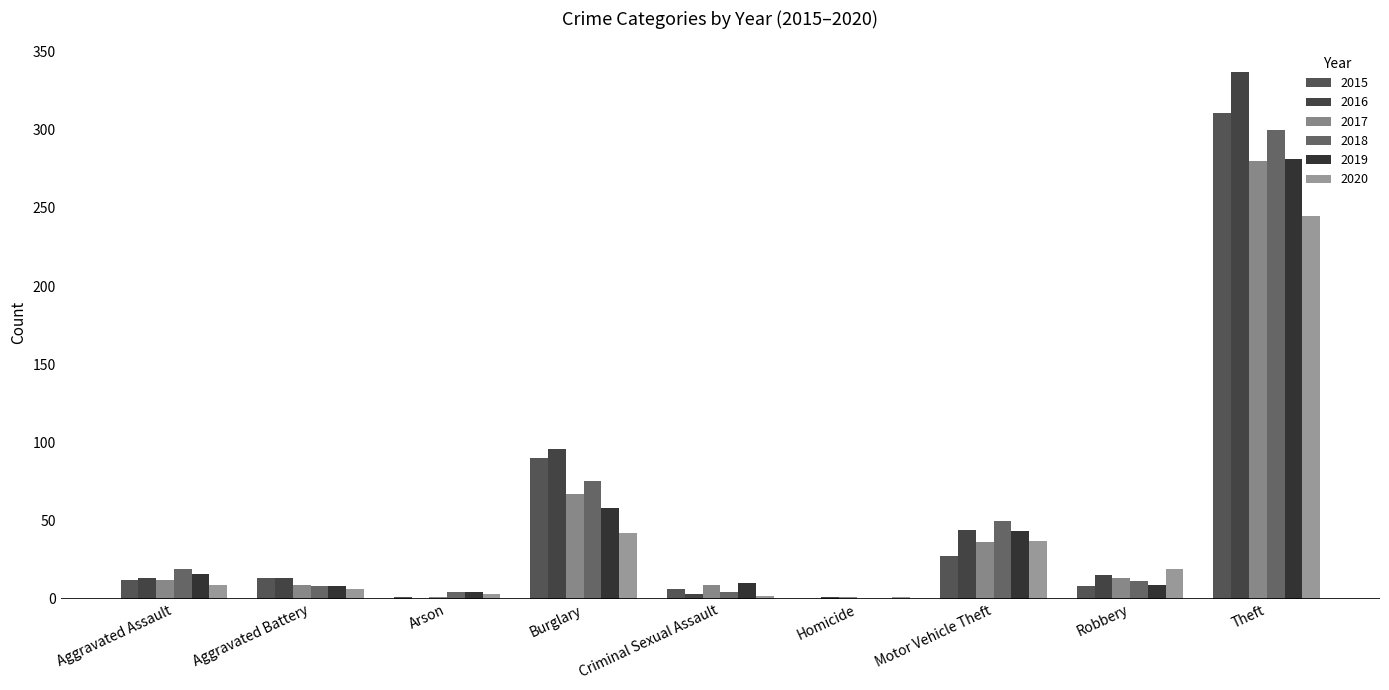

Which series has the largest total across all categories?

2016